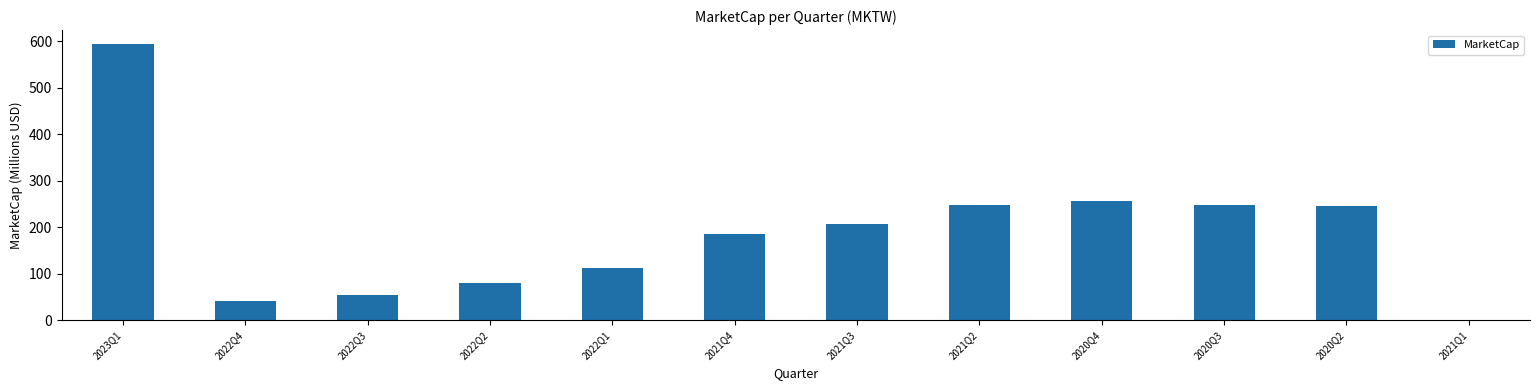

What is the greatest value displayed?

593.9